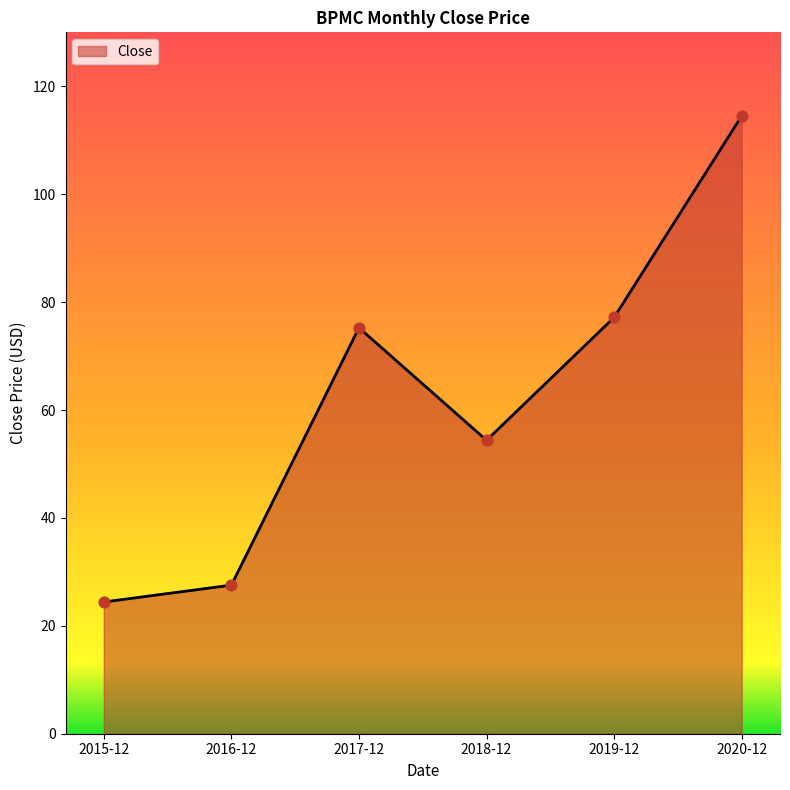

Which has a higher value, 2020-12 or 2016-12?

2020-12